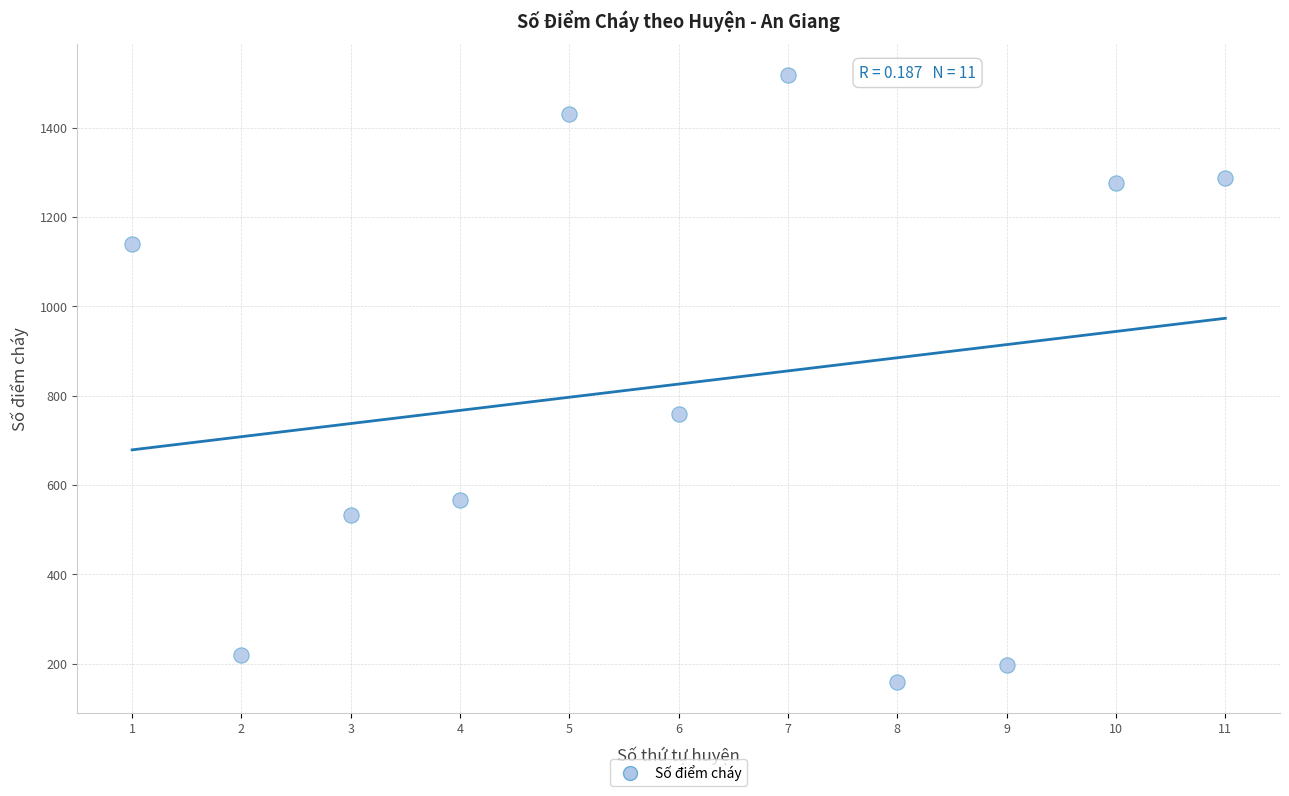

What Y value in the scatter plot is closest to 838?

759